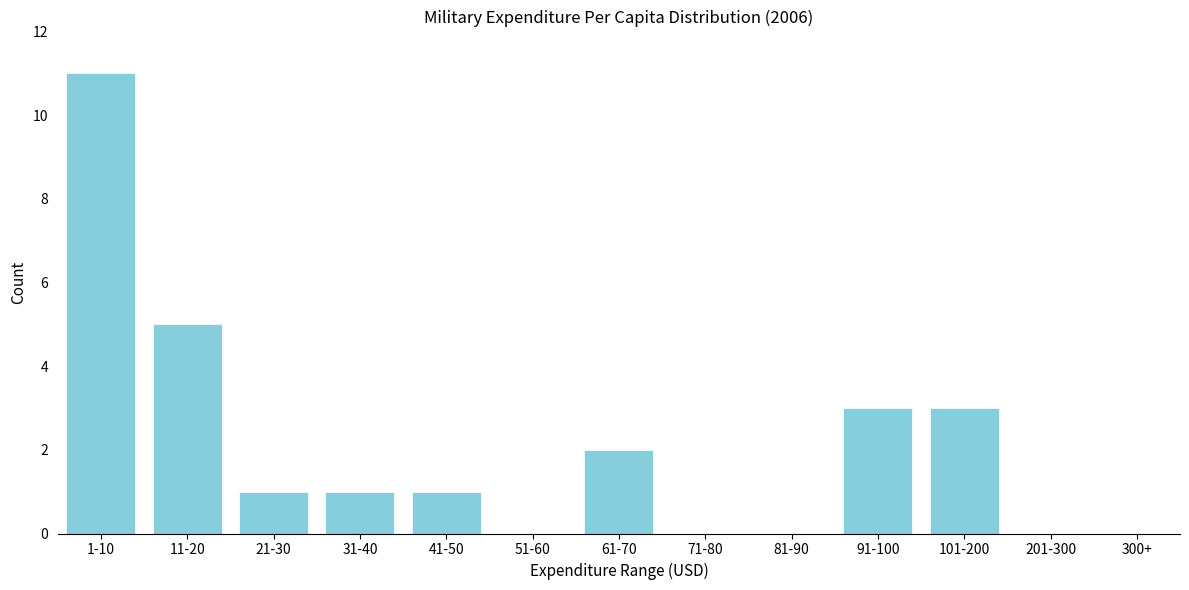

Reading left to right, extract all data points from this chart.

1-10=11	11-20=5	21-30=1	31-40=1	41-50=1	51-60=0	61-70=2	71-80=0	81-90=0	91-100=3	101-200=3	201-300=0	300+=0